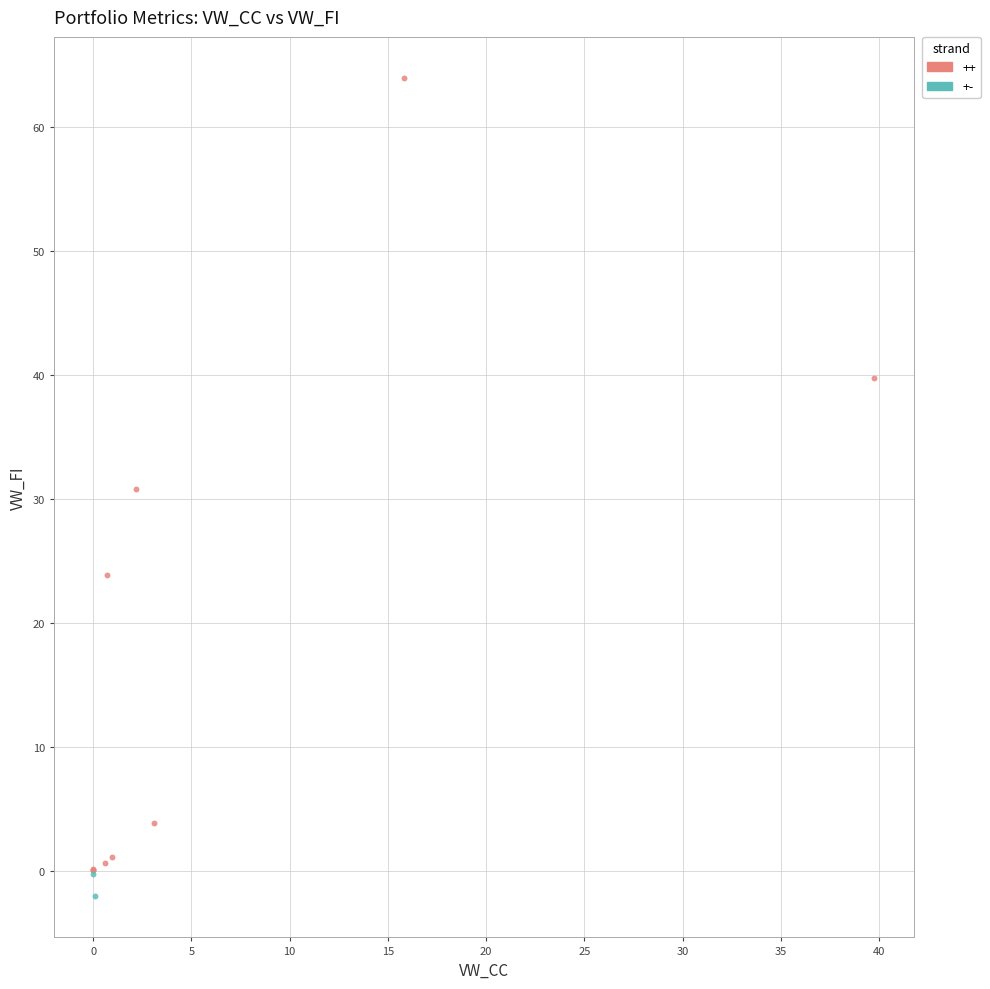

What are all the series names shown in the legend?

++, +-